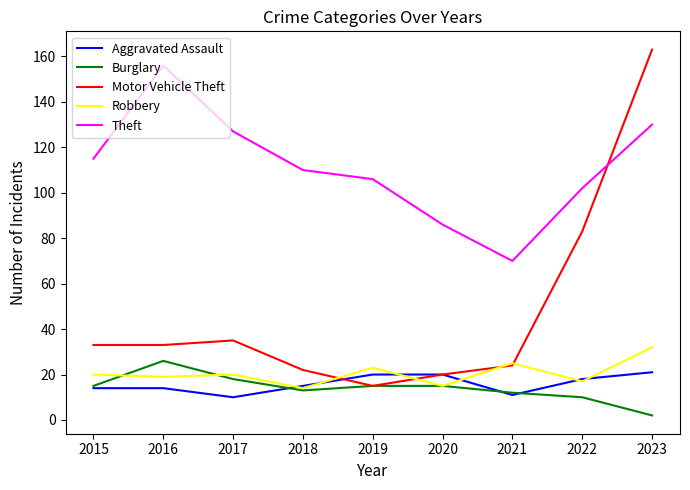

Is the value of Aggravated Assault at 2022 greater than the value of Theft at 2017?

No